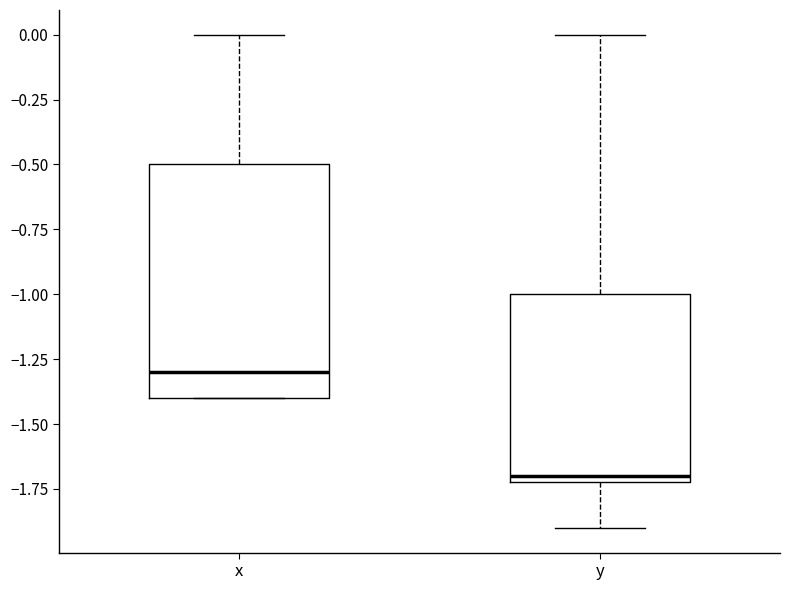

Which box is the tallest, from its lower edge to its upper edge?

x